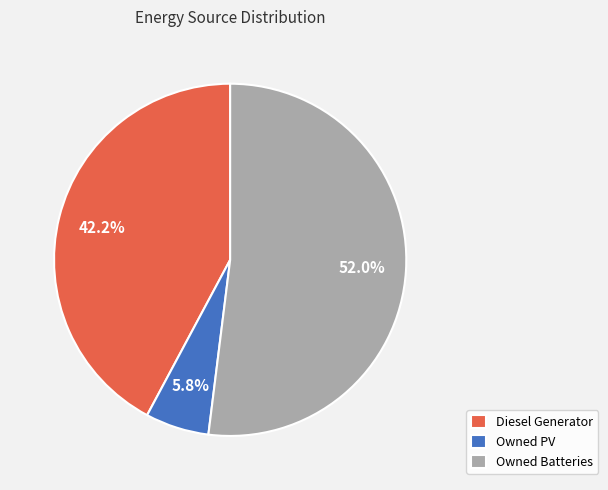

Is there a majority slice in this chart?

Yes